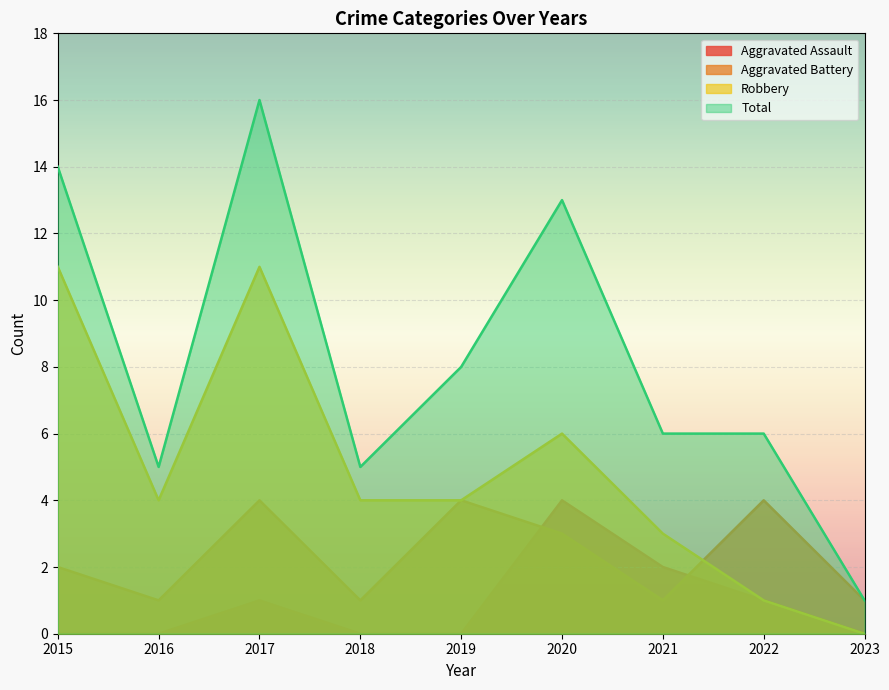

How many lines are shown in the chart?

4